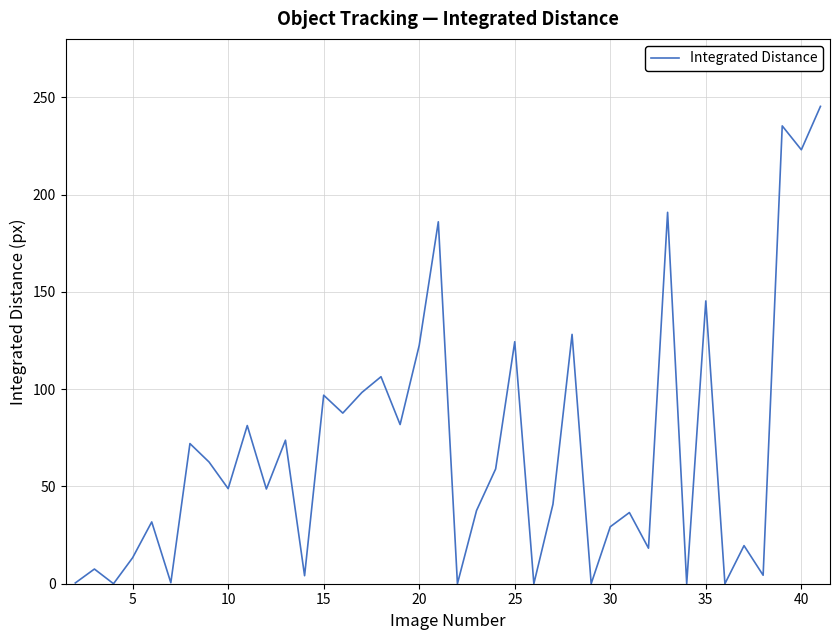

What is the difference between the maximum and minimum values?

245.3